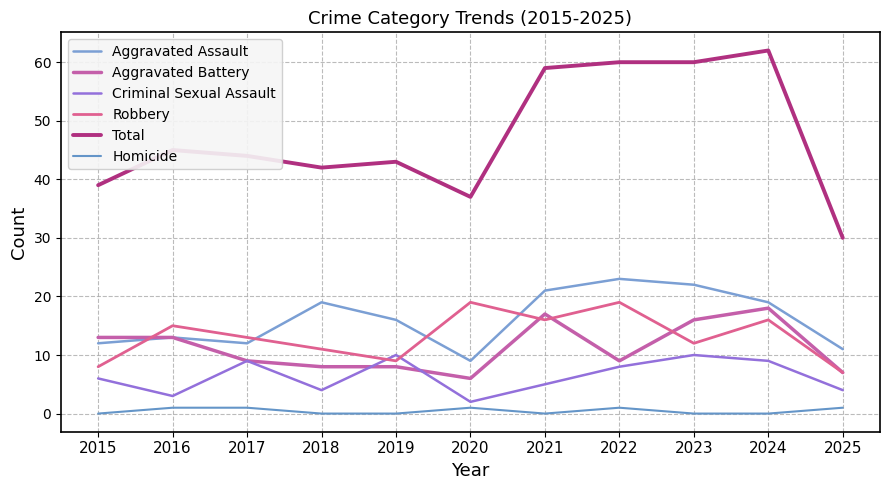

What are all the series names shown in the legend?

Aggravated Assault, Aggravated Battery, Criminal Sexual Assault, Robbery, Total, Homicide